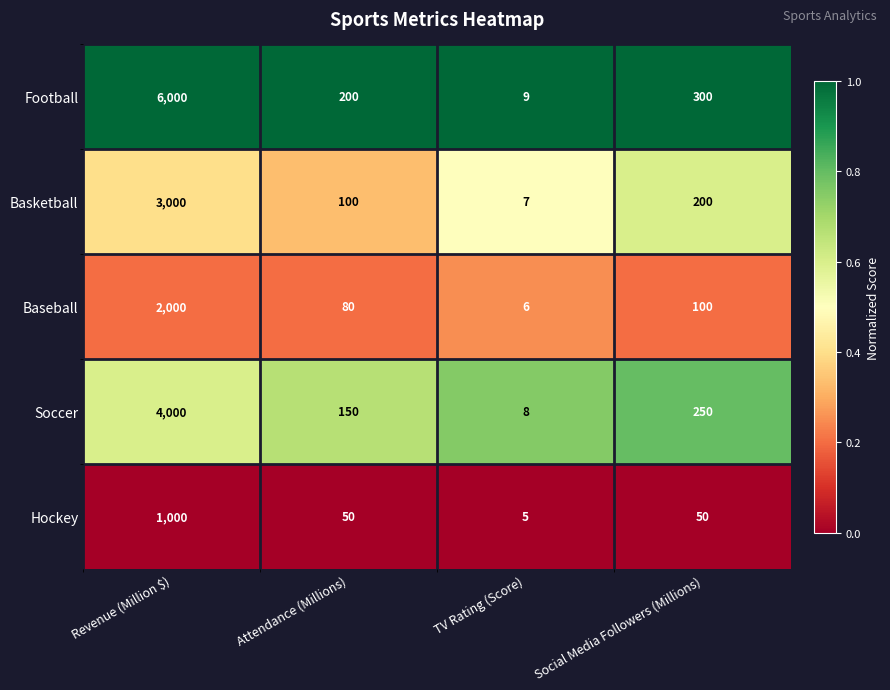

What is the total value across all series at Attendance (Millions)?

580